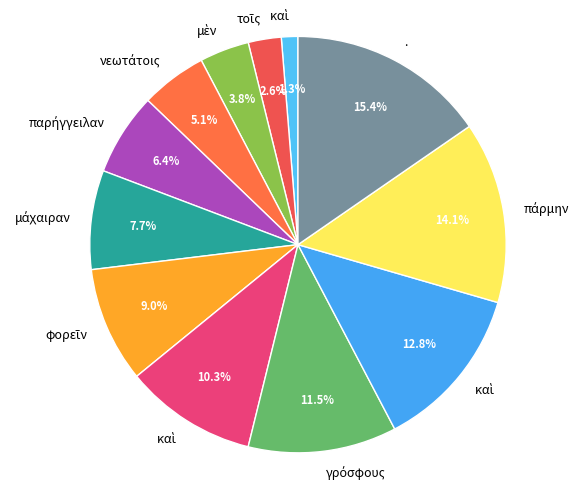

How many slices are in this pie chart?

12